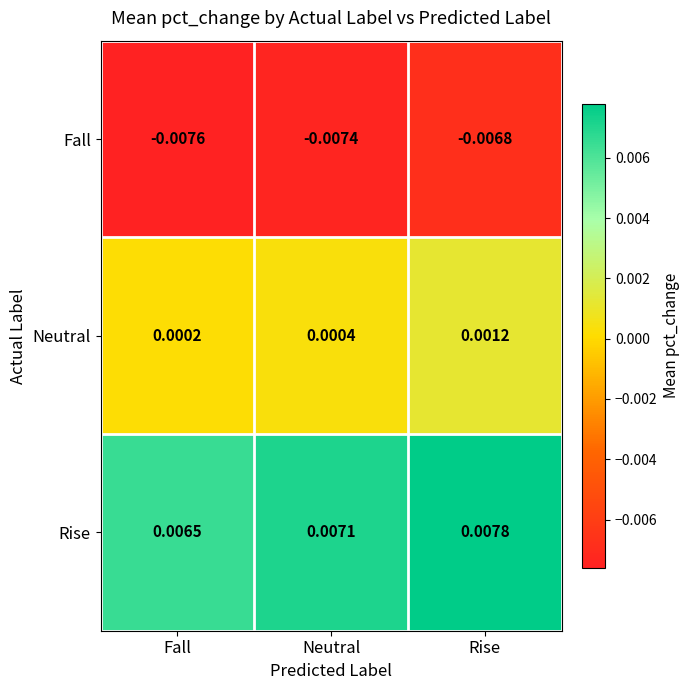

Rank the series by their maximum value, from lowest to highest.

Fall, Neutral, Rise